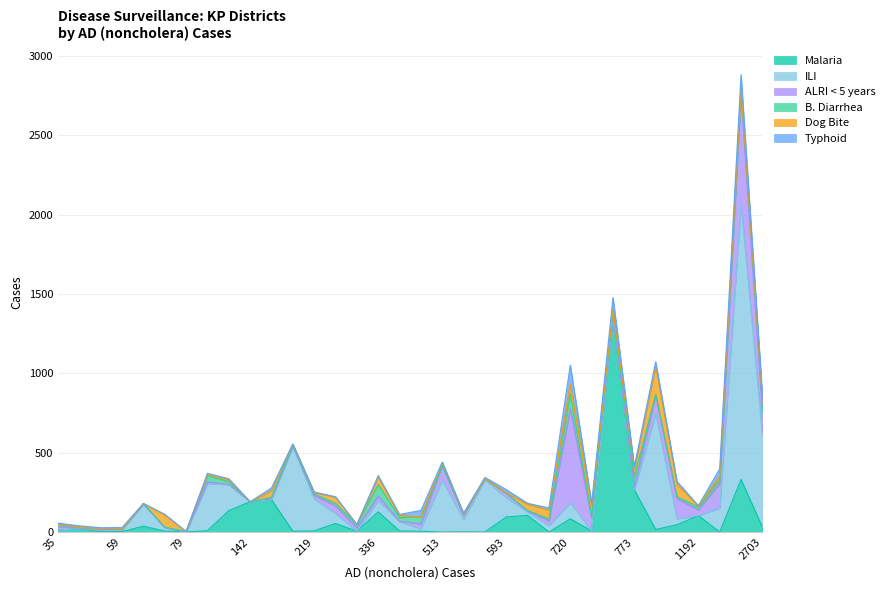

After their last crossing, which series has the higher values: Dog Bite or ALRI < 5 years?

ALRI < 5 years